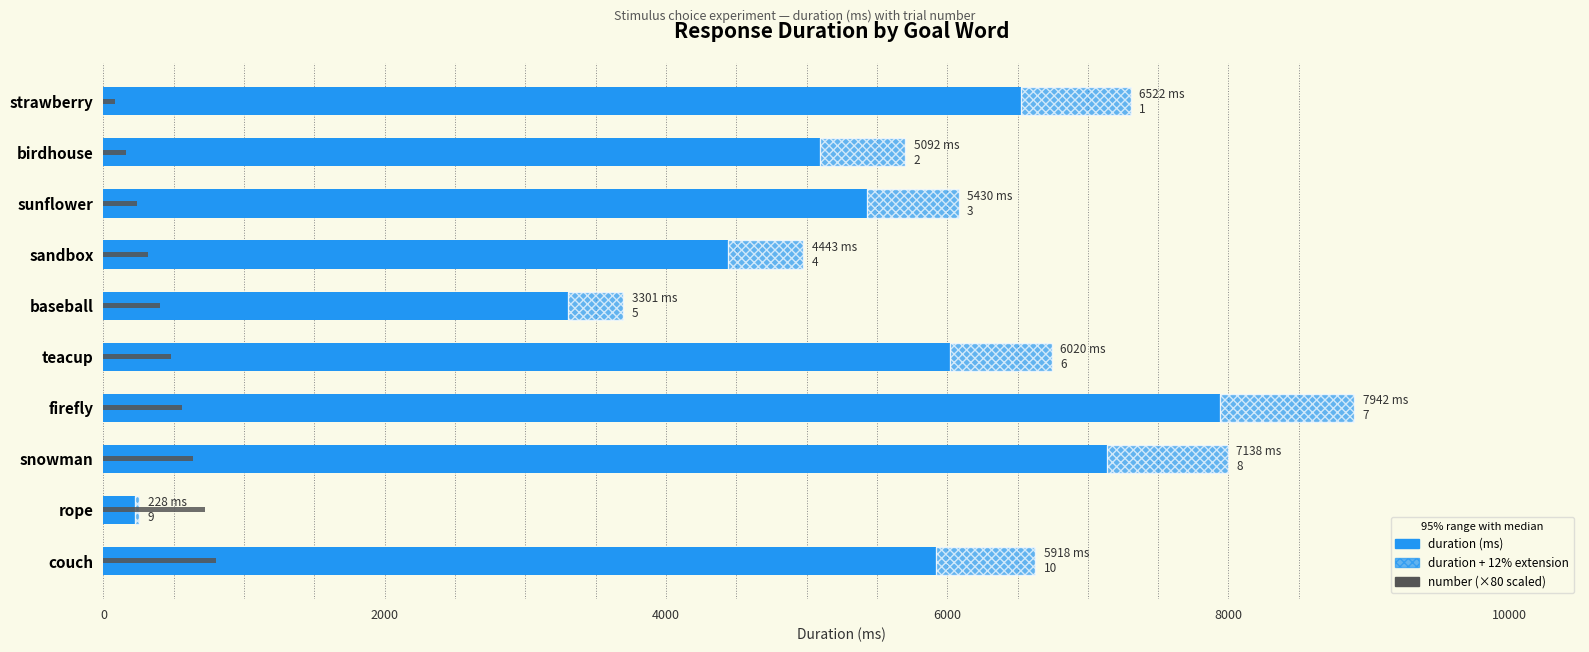

Reading right to left, extract all data points from this chart.

duration: 5917.7	227.6	7138.5	7941.5	6020.3	3301.3	4442.7	5430.2	5092.0	6522.4
number (×80): 800.0	720.0	640.0	560.0	480.0	400.0	320.0	240.0	160.0	80.0